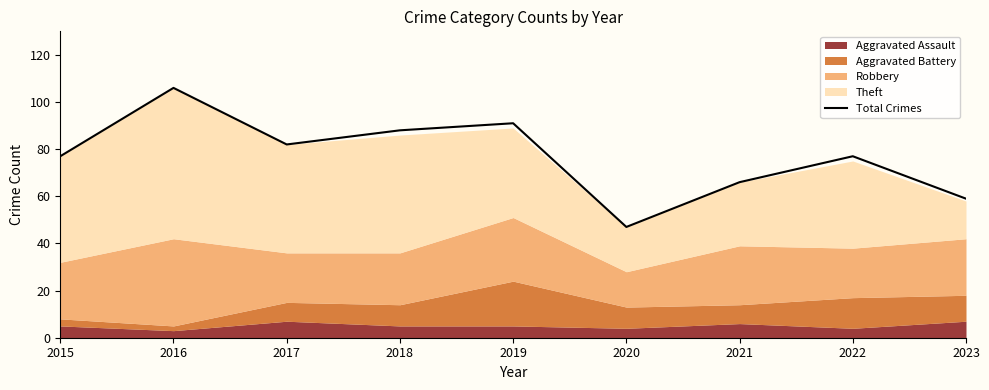

Where is the first local maximum?

2016